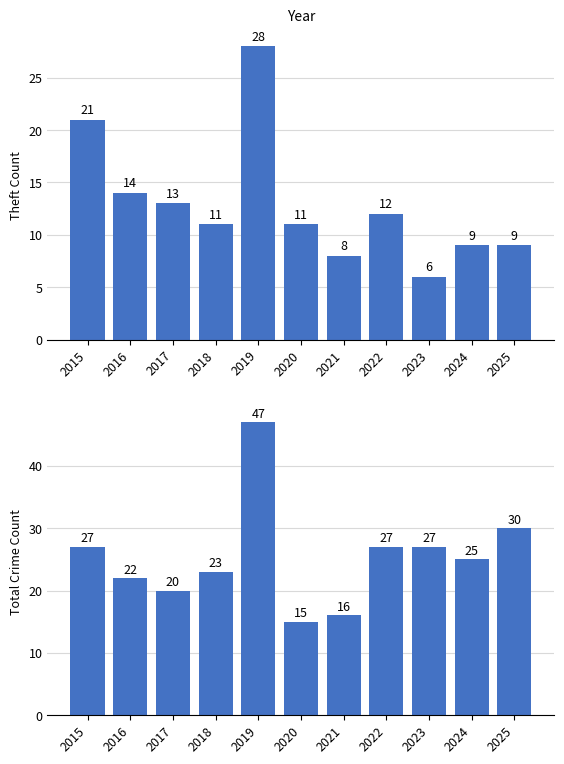

Which series has the largest total across all categories?

Total